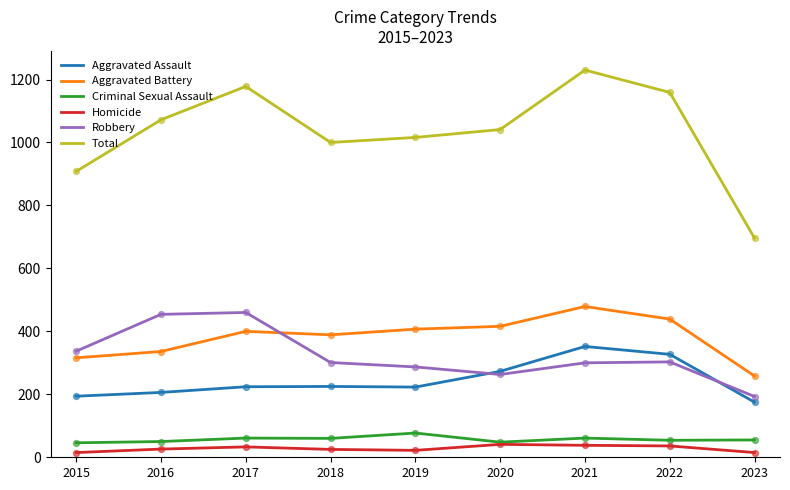

At how many categories does at least one series exceed 1221?

1